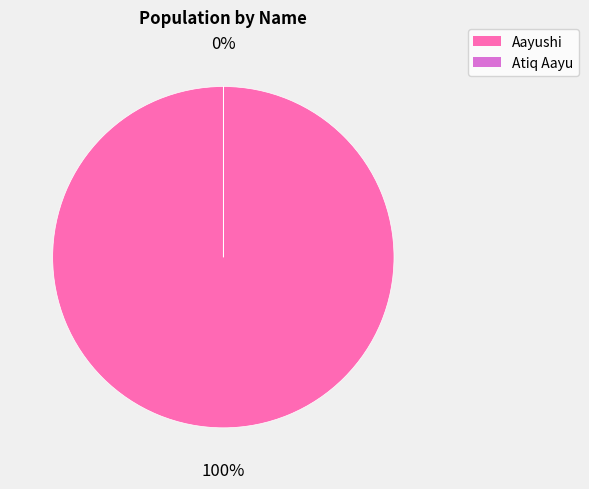

Which slice represents more than half of the pie?

Aayushi